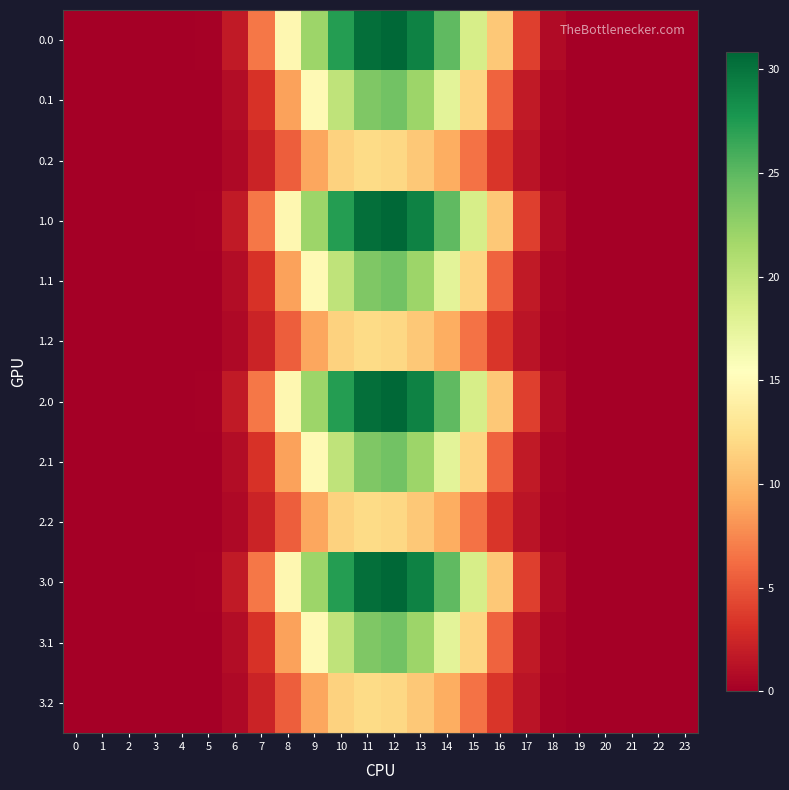

At which category is the sum across all series the highest?

12